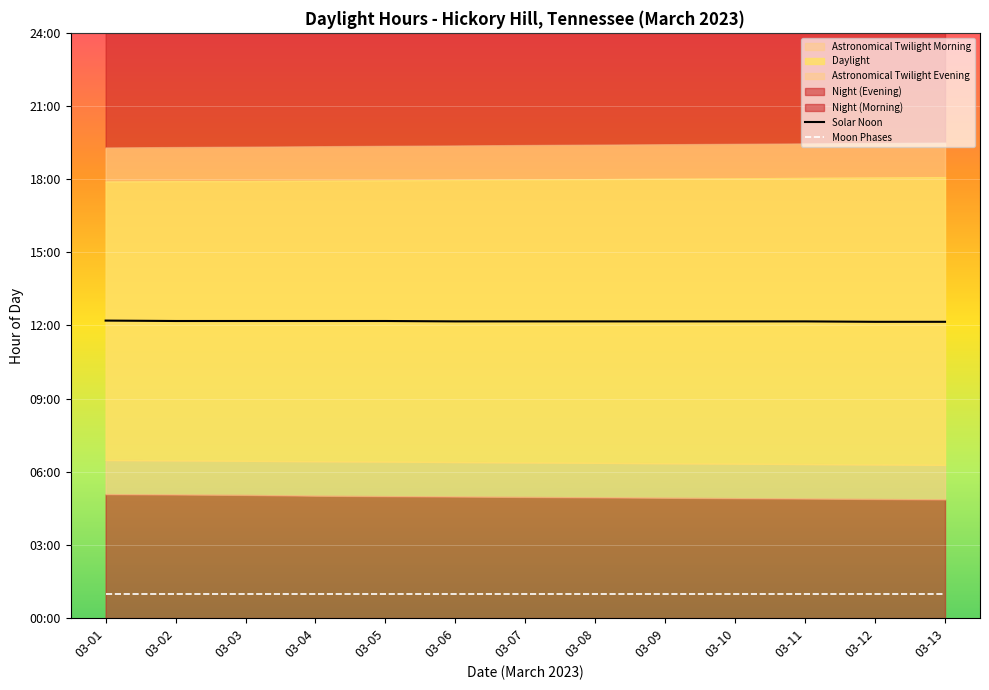

What is the difference between the highest and lowest values at 03-07?

11.2